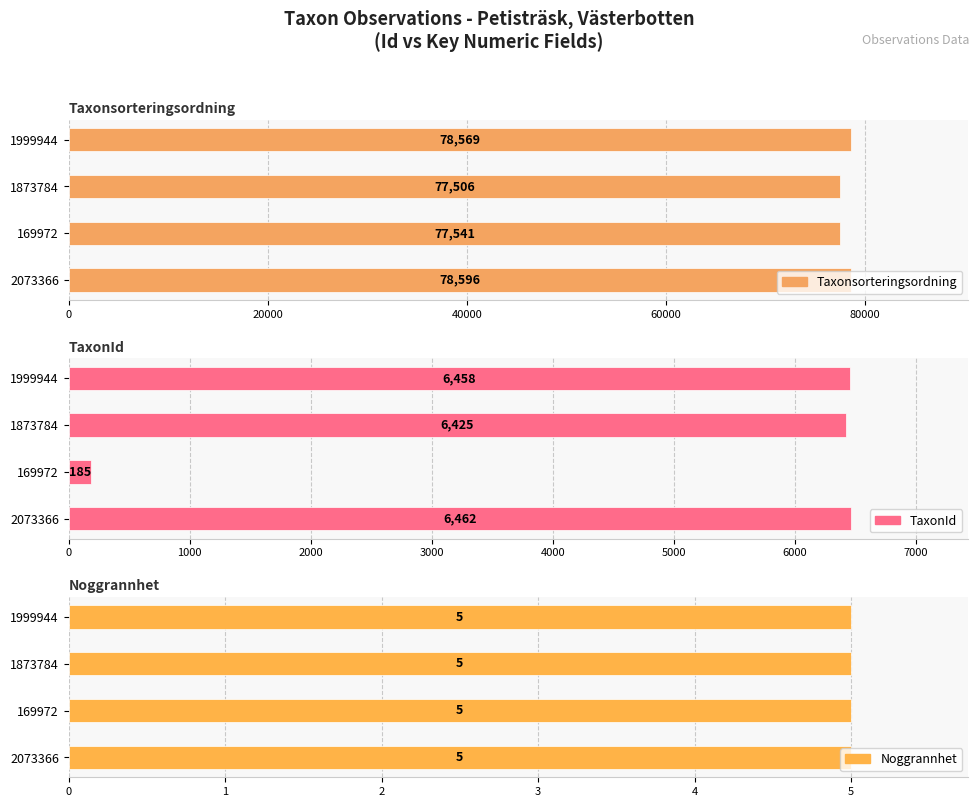

What is the difference between the highest and lowest values at 169972?

77536